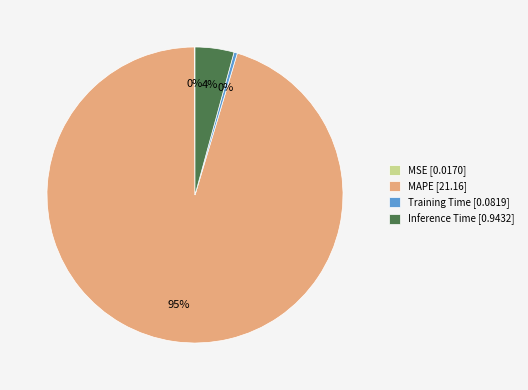

Combined, do MAPE [21.16] and Training Time [0.0819] account for over 50%?

Yes